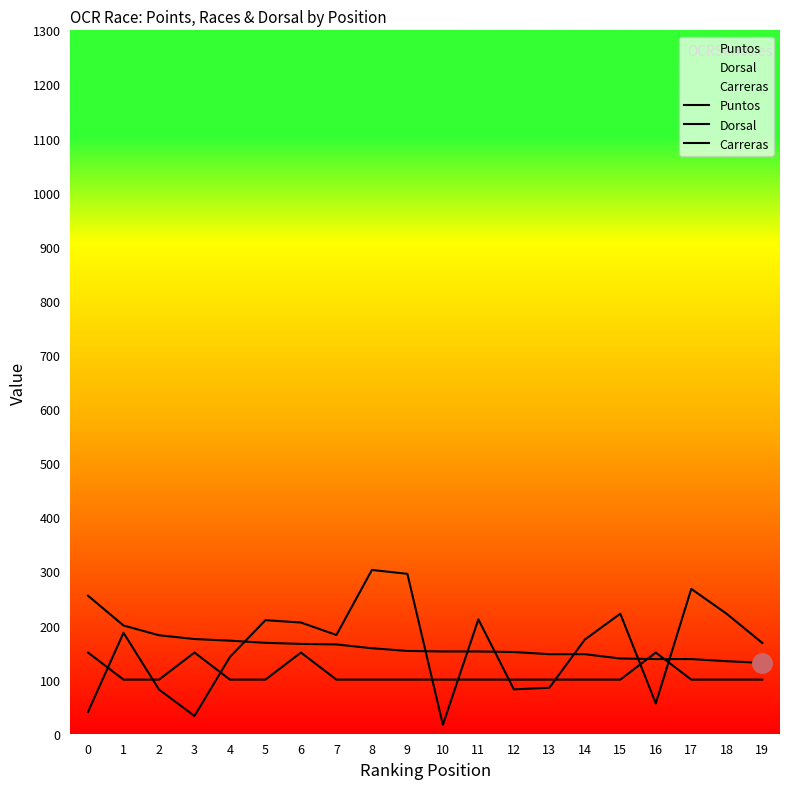

What is the smallest value displayed?

16.5